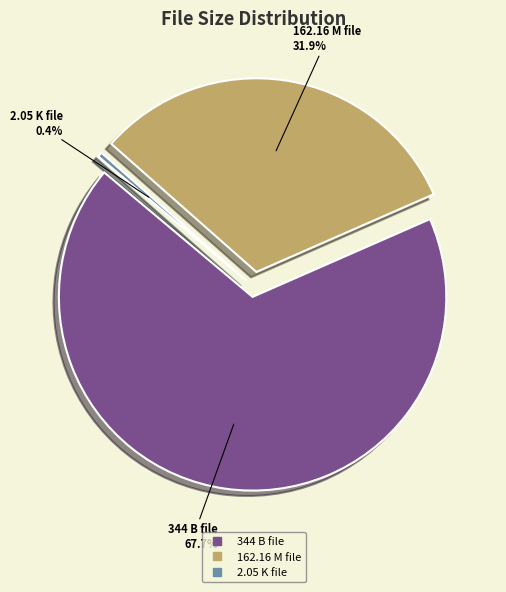

To the nearest percent, what is the difference between the /Scott Bond - Bakers Republica 1 - 1997 (344 B) and /Scott Bond - Bakers Republica 1 - 1997 (162.16 M) slice percentages?

36%